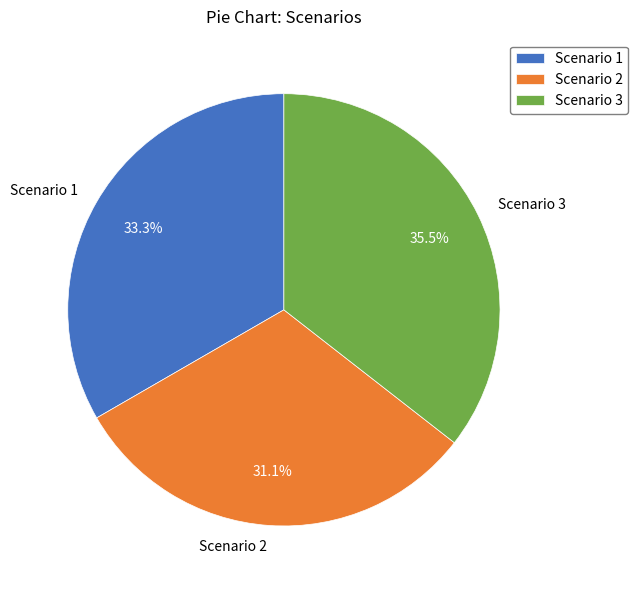

Between Scenario 3 and Scenario 2, which is larger?

Scenario 3